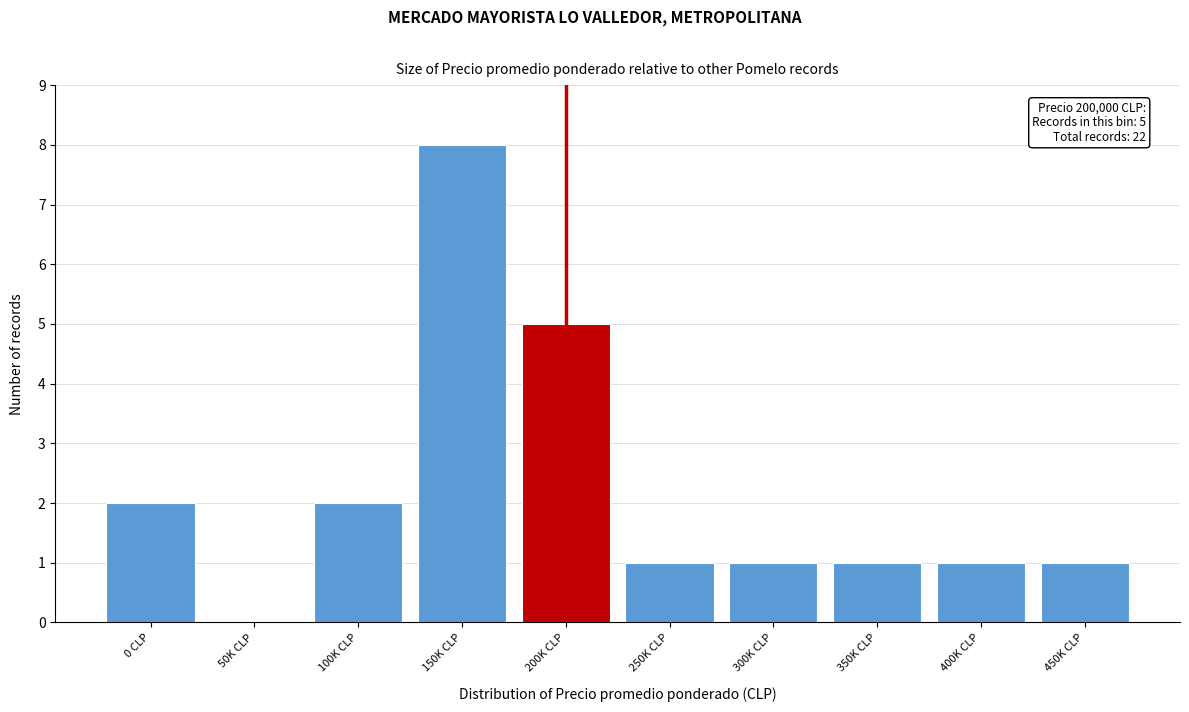

Reading left to right, list all the values displayed in this chart.

0 CLP=2	50K CLP=0	100K CLP=2	150K CLP=8	200K CLP=5	250K CLP=1	300K CLP=1	350K CLP=1	400K CLP=1	450K CLP=1